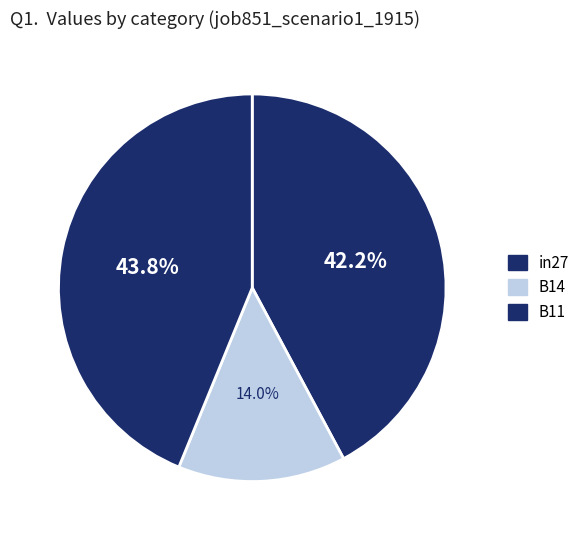

What percentage is the in27 slice, to the nearest percent?

42%